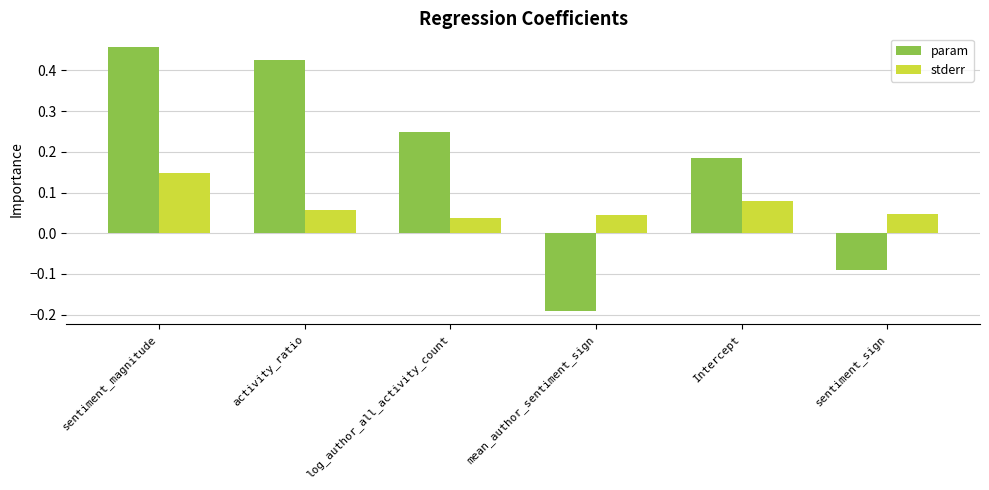

At activity_ratio, list the series in order from largest to smallest.

param, stderr